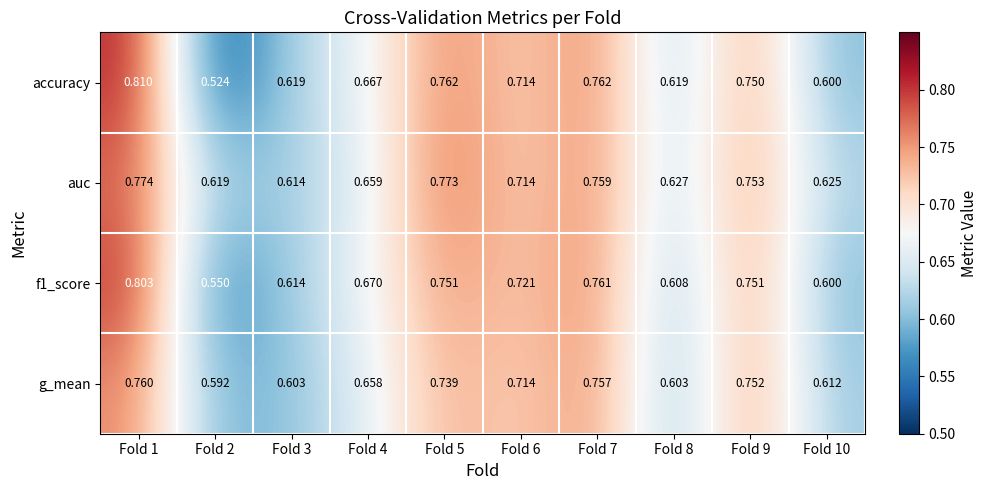

Which series has the largest range (max minus min)?

accuracy